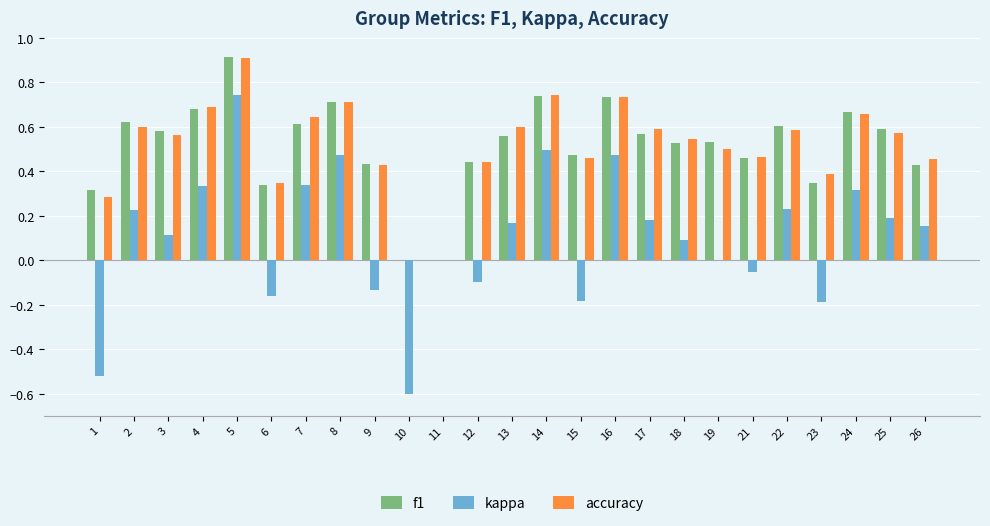

How many categories are shown in the chart?

25